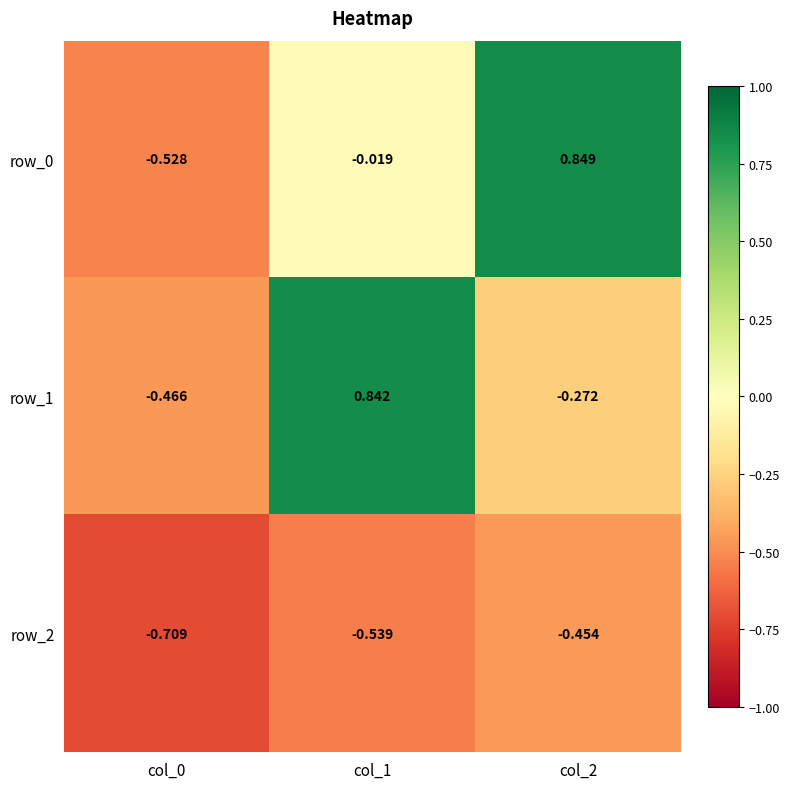

Is the value of row_1 at col_1 greater than the value of row_2 at col_2?

Yes